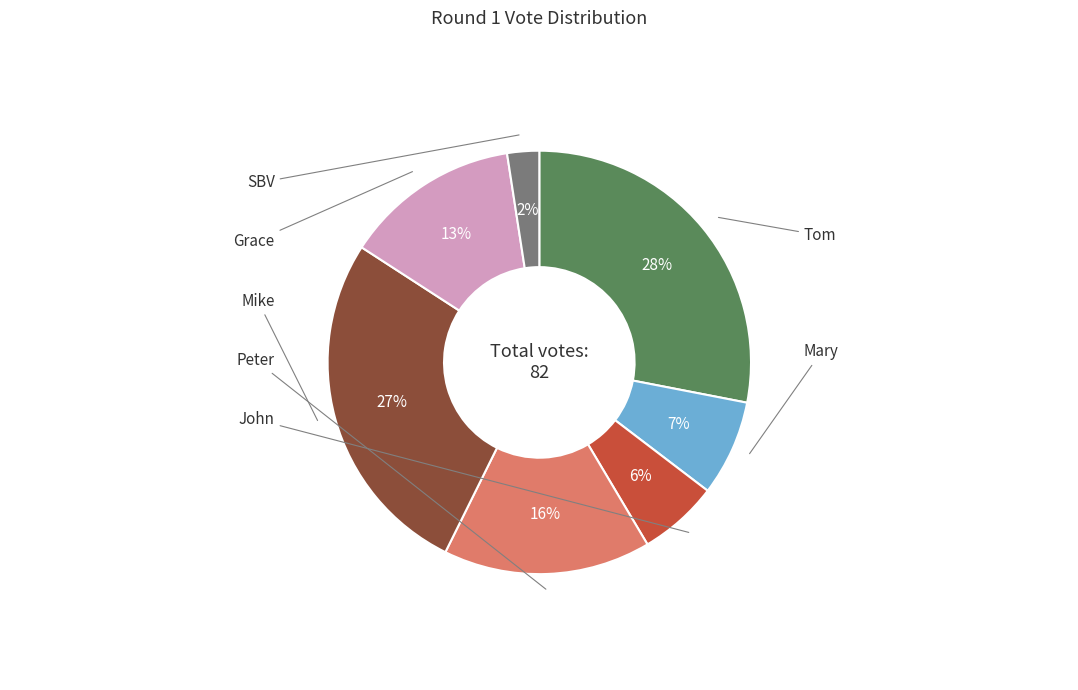

Is there any slice that represents more than half of the pie?

No